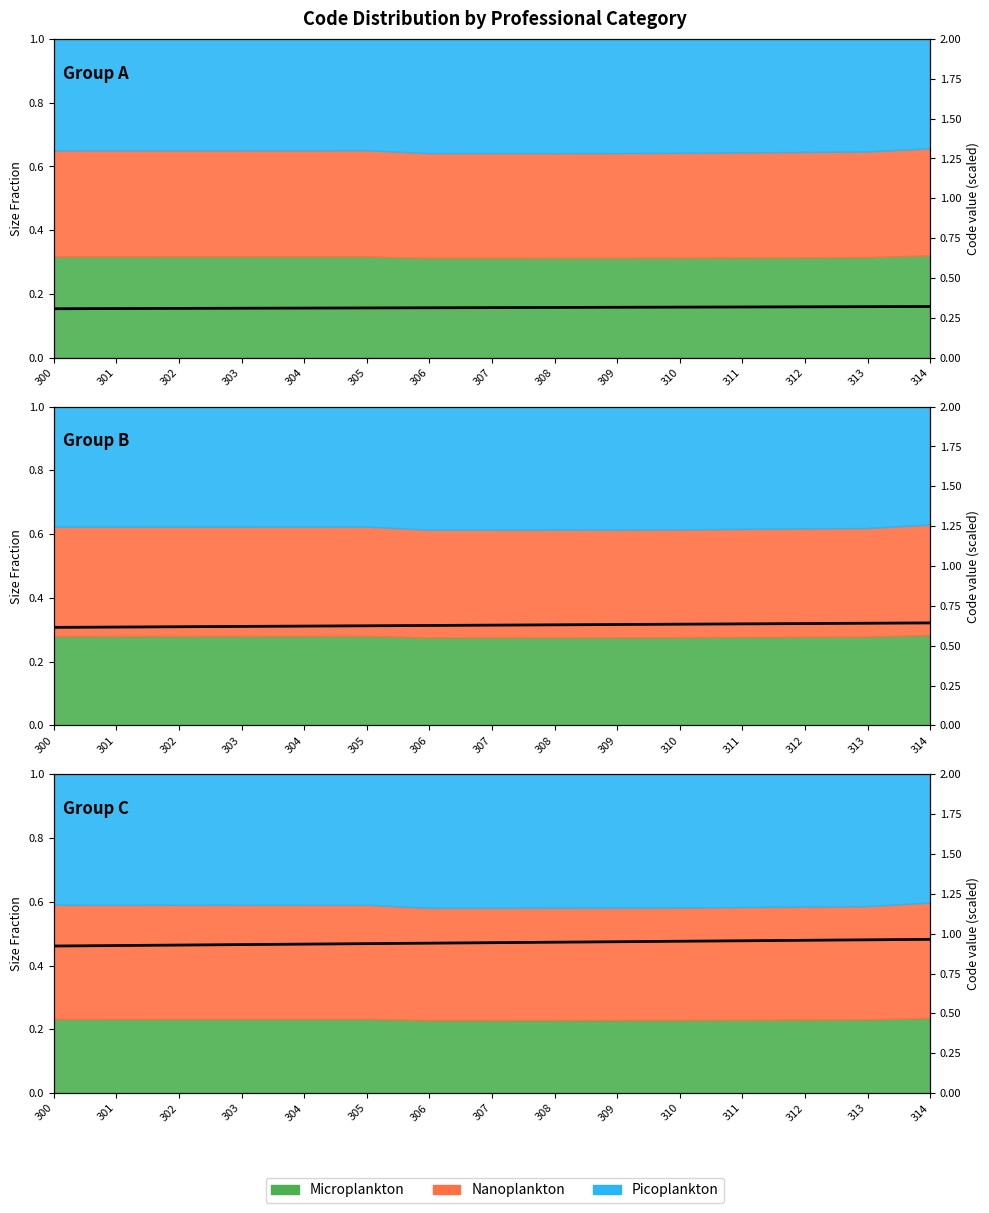

Count the values in the range 0 to 1.

15